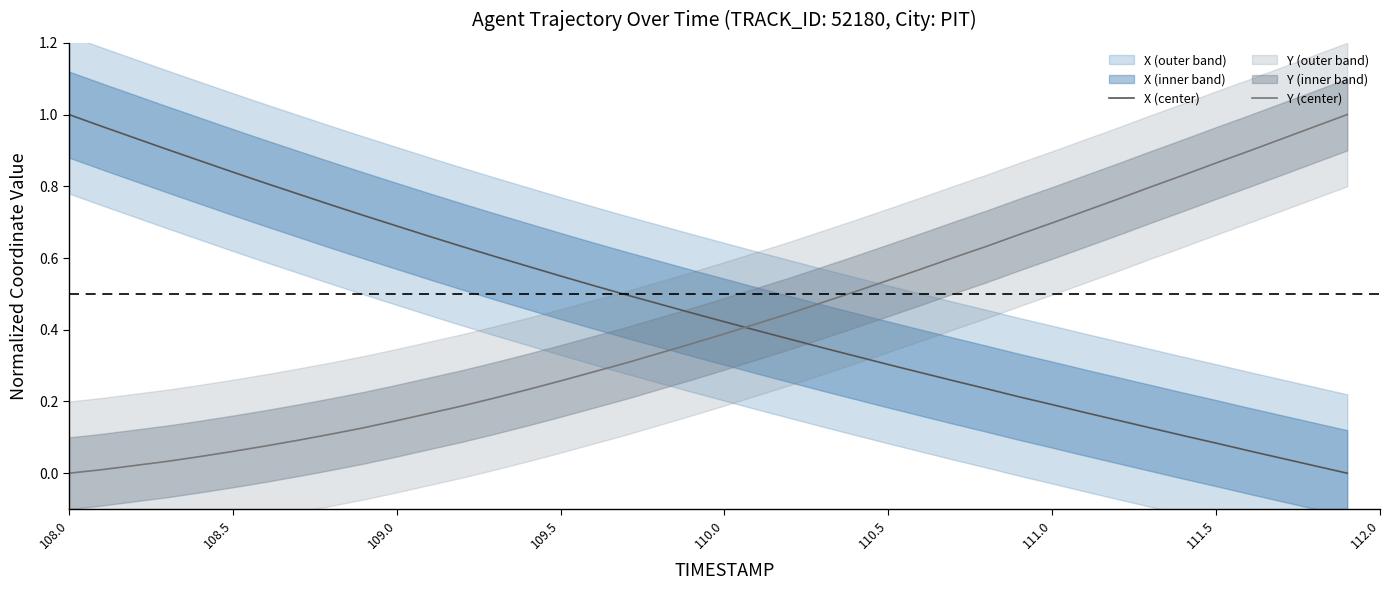

Reading left to right, what are all the values shown in this chart?

X (center): 1.0	1.0	0.9	0.9	0.9	0.8	0.8	0.8	0.7	0.7	0.7	0.7	0.6	0.6	0.6	0.5	0.5	0.5	0.5	0.4	0.4	0.4	0.4	0.3	0.3	0.3	0.3	0.3	0.2	0.2	0.2	0.2	0.1	0.1	0.1	0.1	0.1	0.0	0.0	0.0
Y (center): 0.0	0.0	0.0	0.0	0.0	0.1	0.1	0.1	0.1	0.1	0.1	0.2	0.2	0.2	0.2	0.3	0.3	0.3	0.3	0.4	0.4	0.4	0.4	0.5	0.5	0.5	0.6	0.6	0.6	0.7	0.7	0.7	0.8	0.8	0.8	0.9	0.9	0.9	1.0	1.0